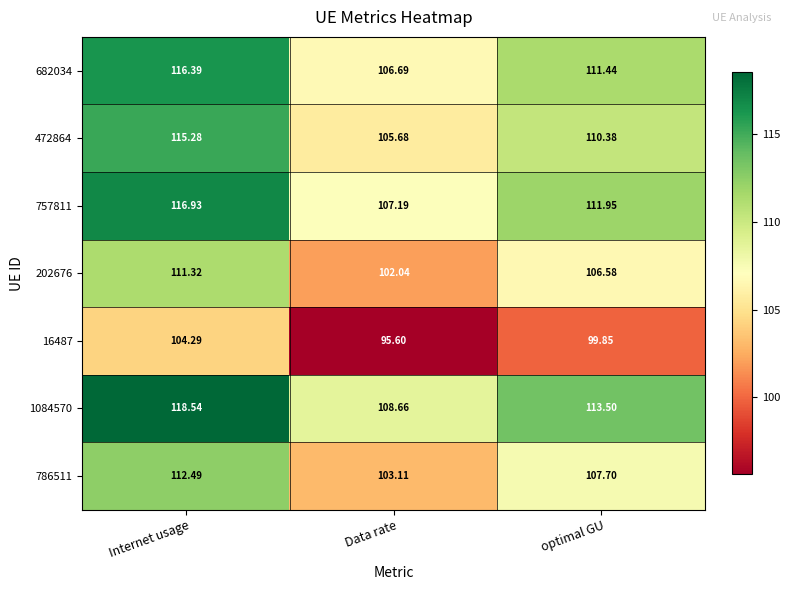

At which category is the sum across all series the highest?

Internet usage